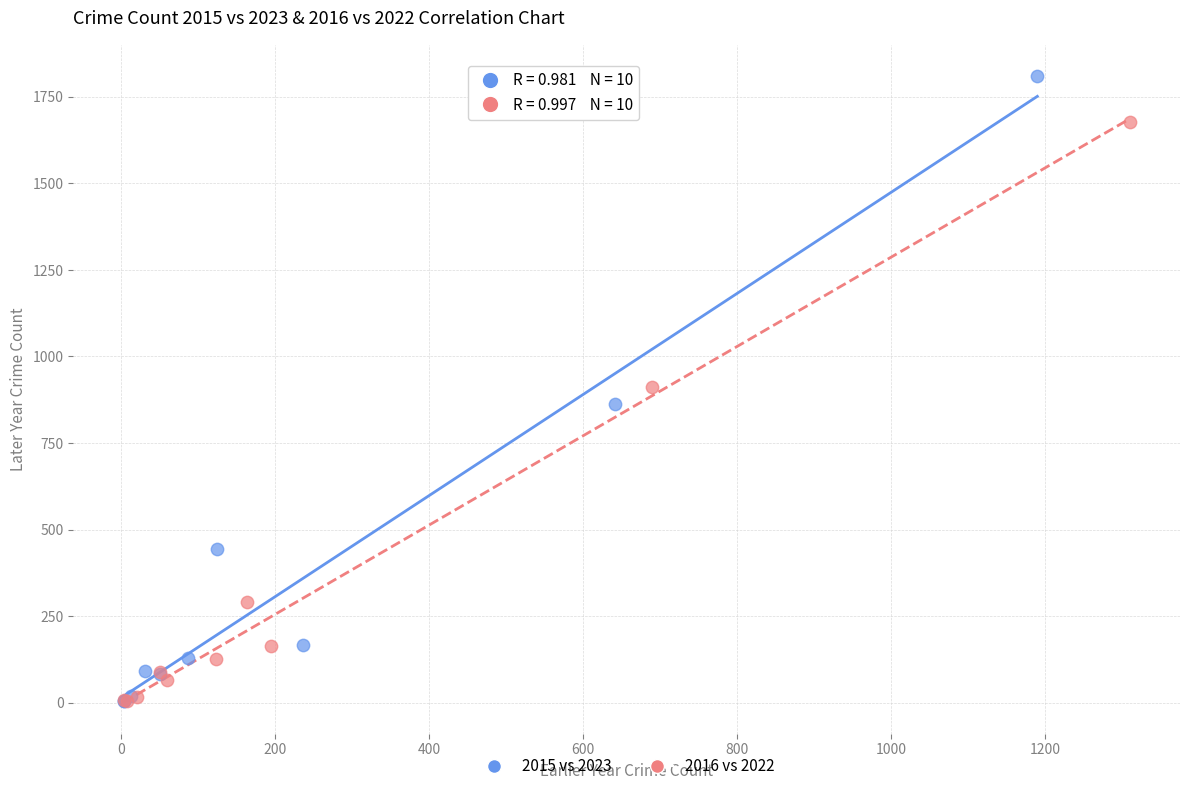

What are all the series names shown in the legend?

2015 vs 2023, 2016 vs 2022